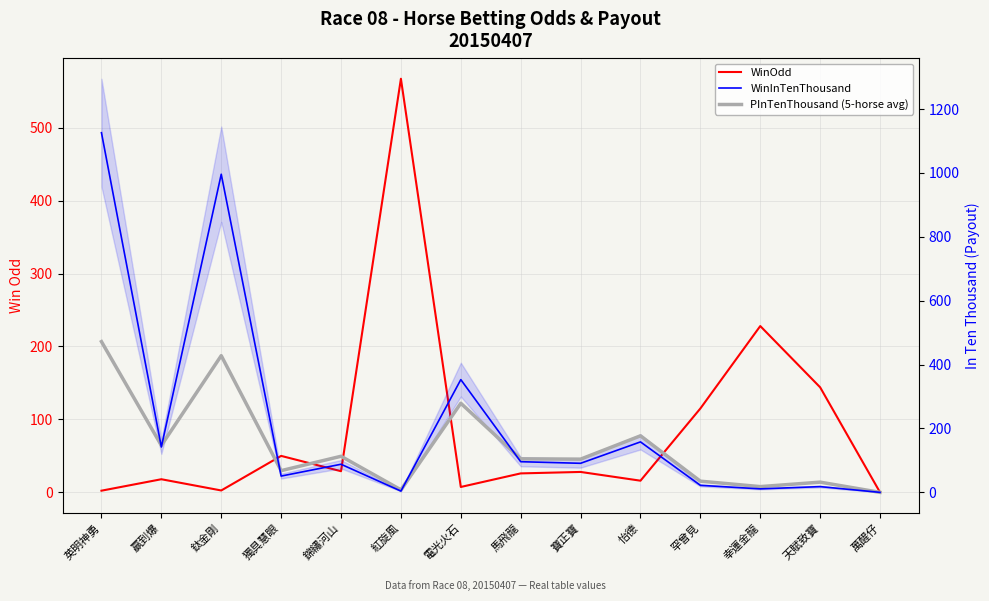

Which series changed the most between 獨具慧眼 and 寶正寶?

WinInTenThousand